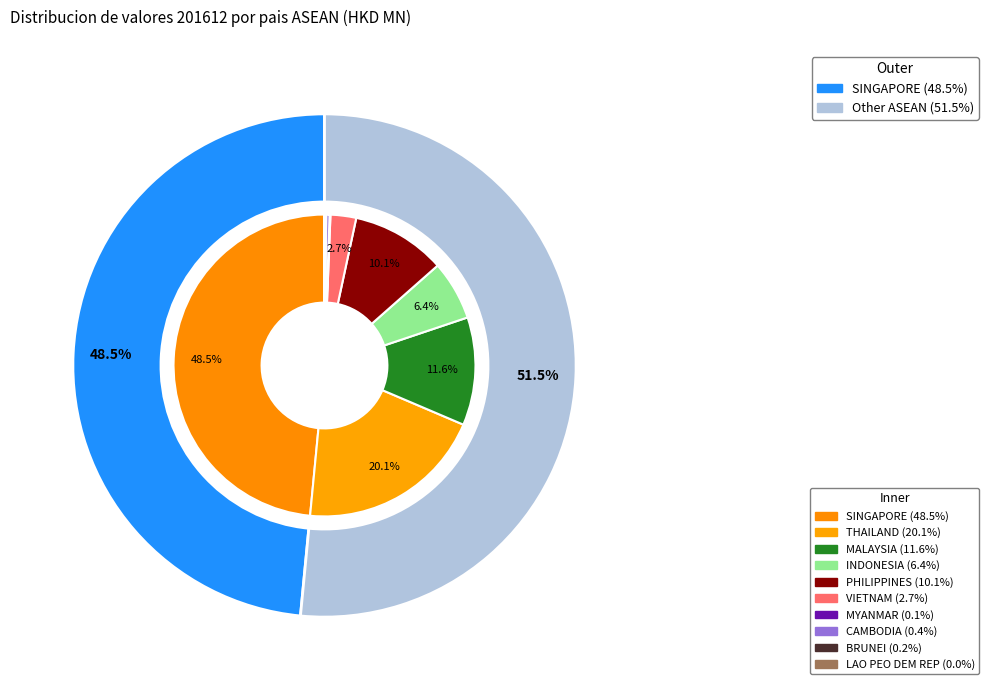

Does any single category account for the majority?

No